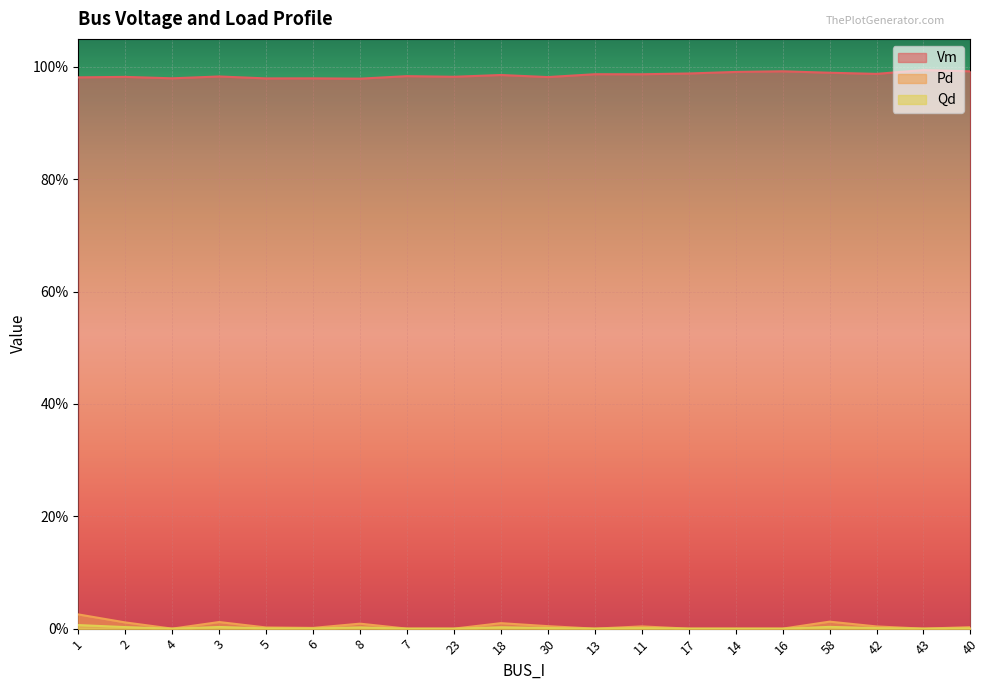

Is the value of Vm at 18 greater than the value of Qd at 5?

Yes